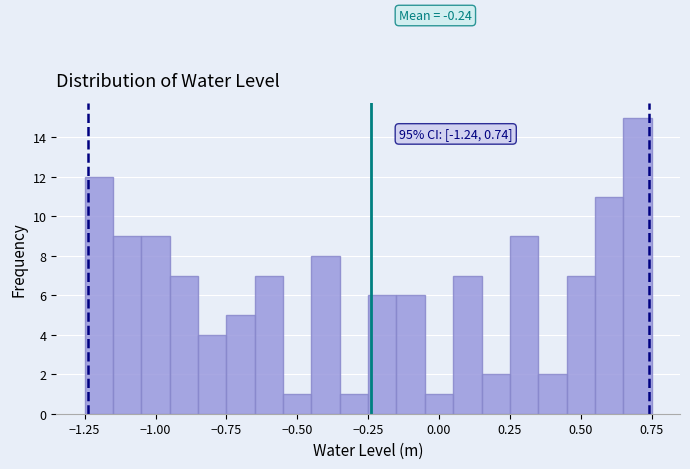

Around what value on the x-axis is the tallest bar? Give the approximate position of its centre, as read against the axis.

0.70